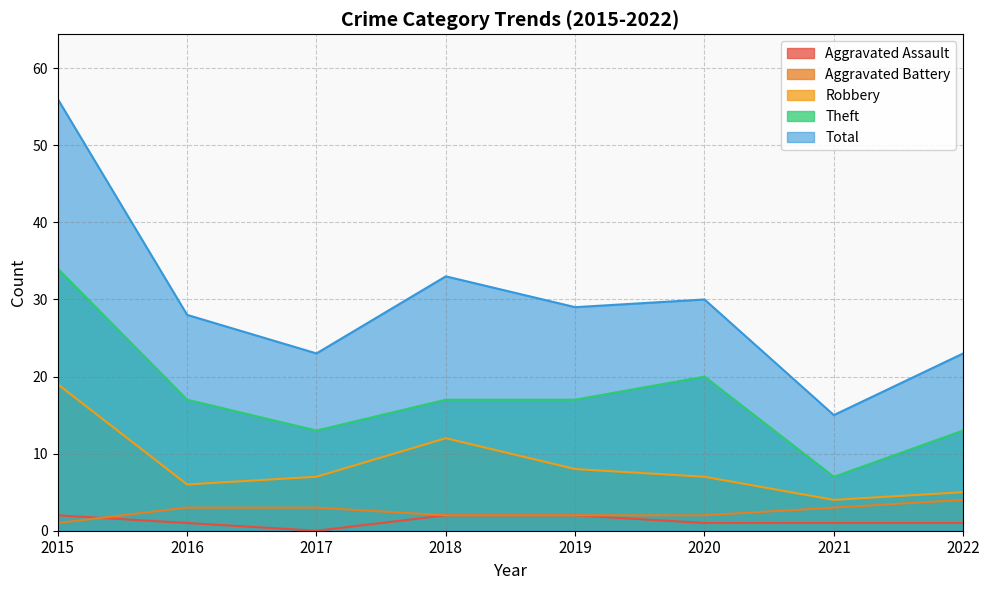

What is the highest value of the Aggravated Battery series?

4